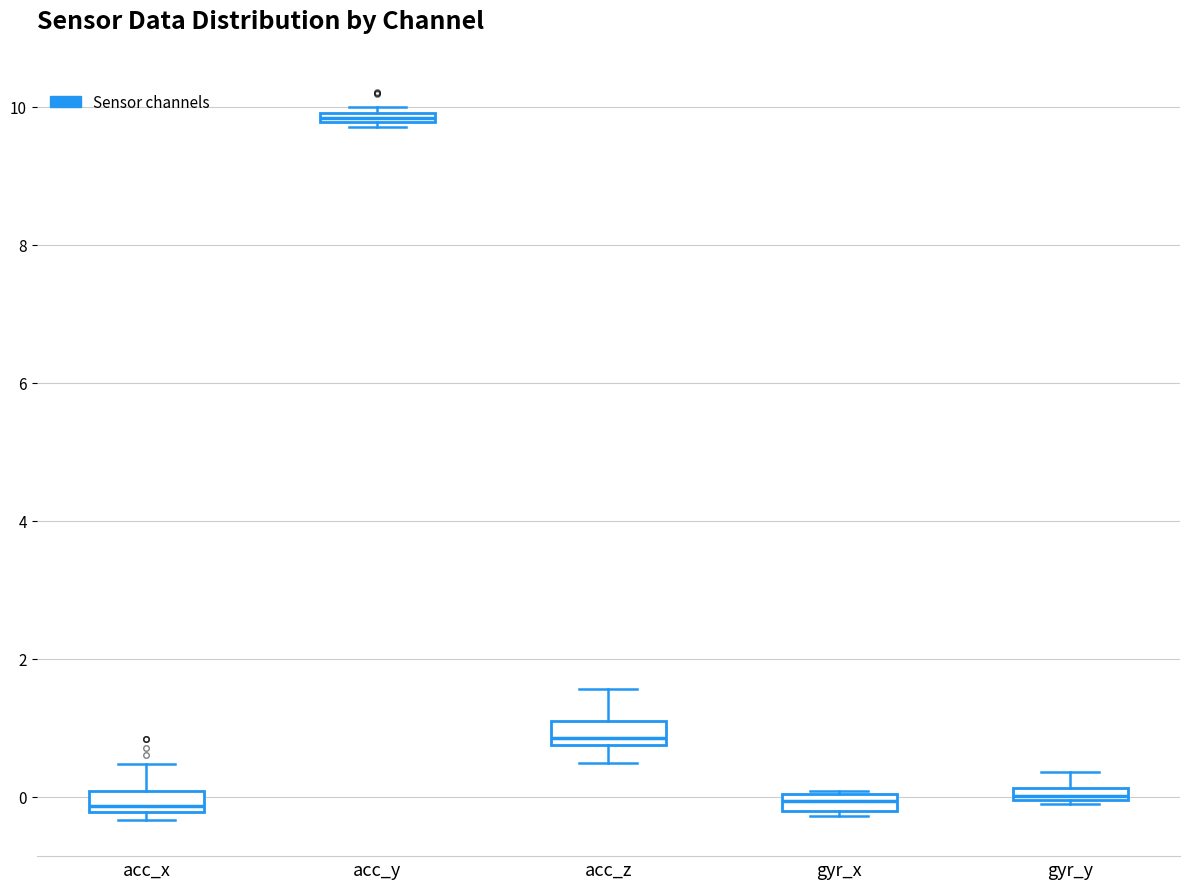

Where is the lower edge of the box for gyr_x on the y-axis? The values are not printed on the chart, so give them approximately, as read against the axis.

-0.2